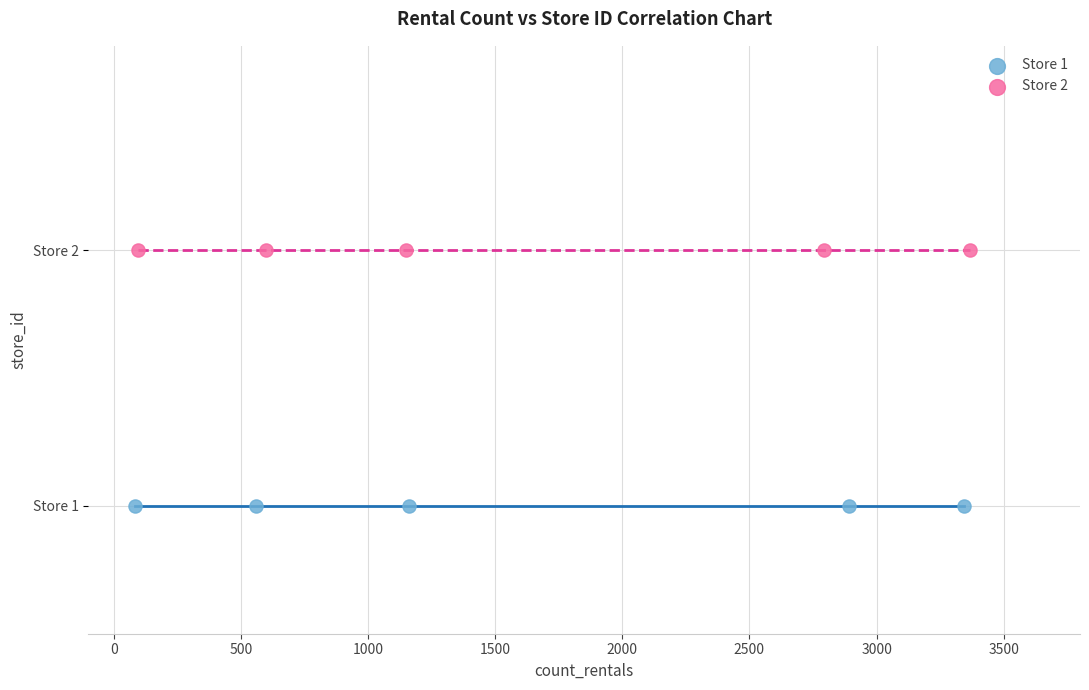

What are all the series names shown in the legend?

Store 1, Store 2